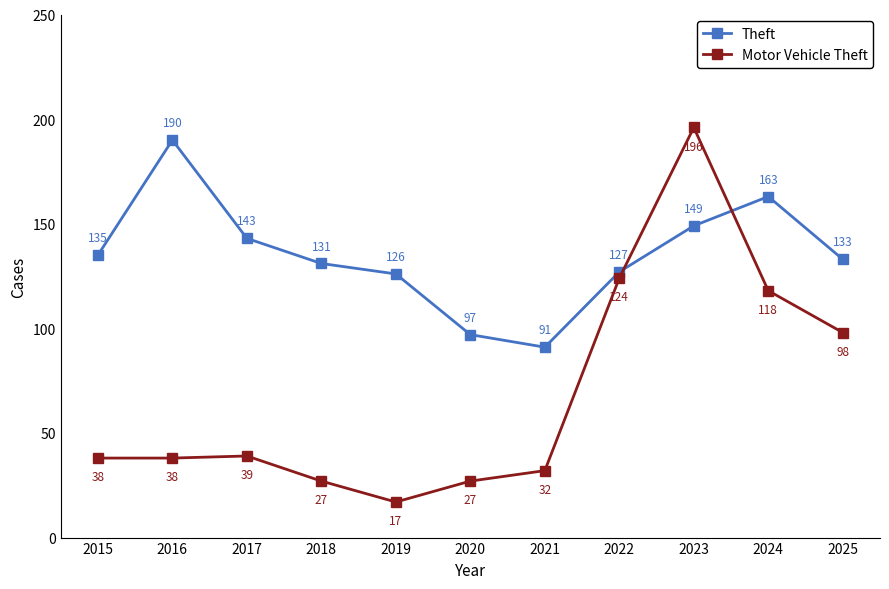

How many data points in Theft are less than 133?

5